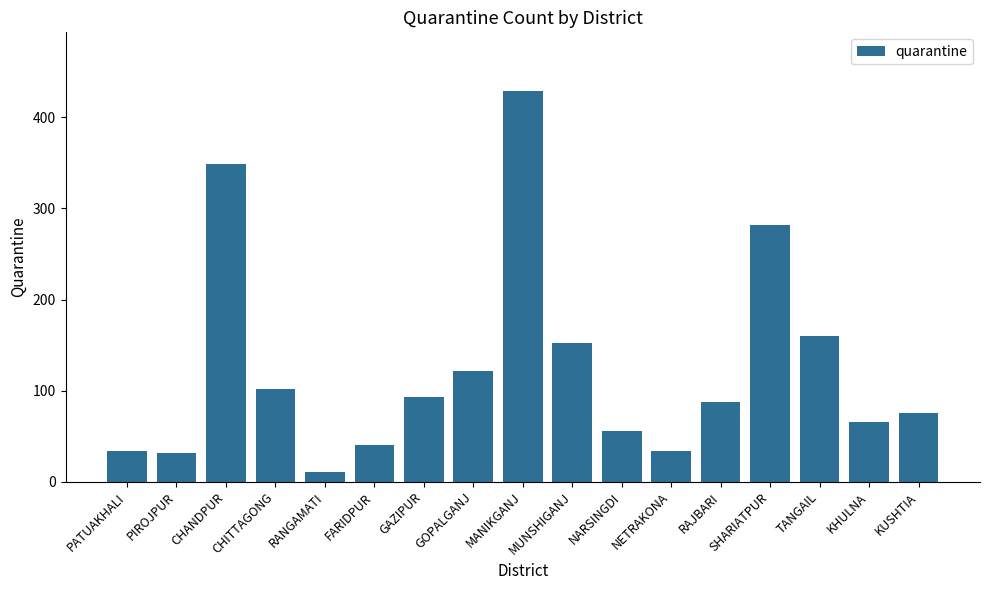

What is the ratio of the value at KHULNA to the value at MUNSHIGANJ?

0.4